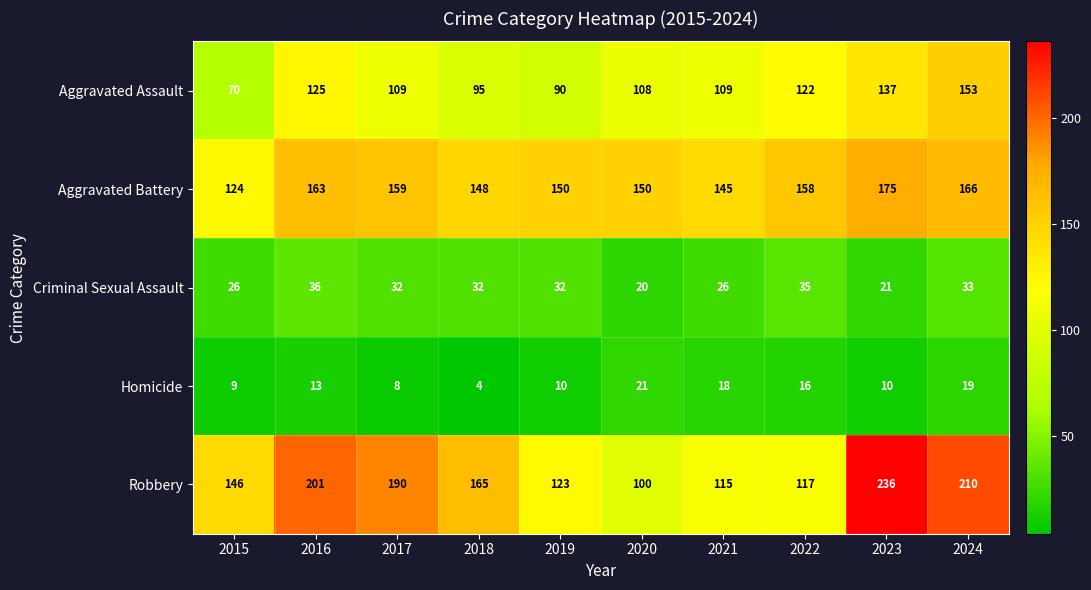

List the series in order of their peak value, highest first.

Robbery, Aggravated Battery, Aggravated Assault, Criminal Sexual Assault, Homicide